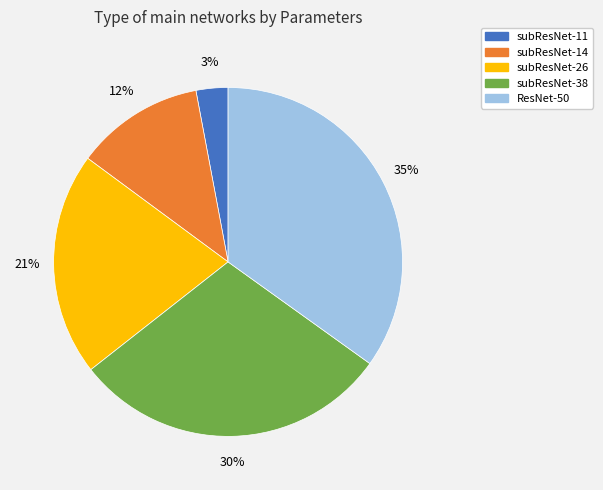

Approximately how many times larger is the value at ResNet-50 compared to subResNet-38?

1.2